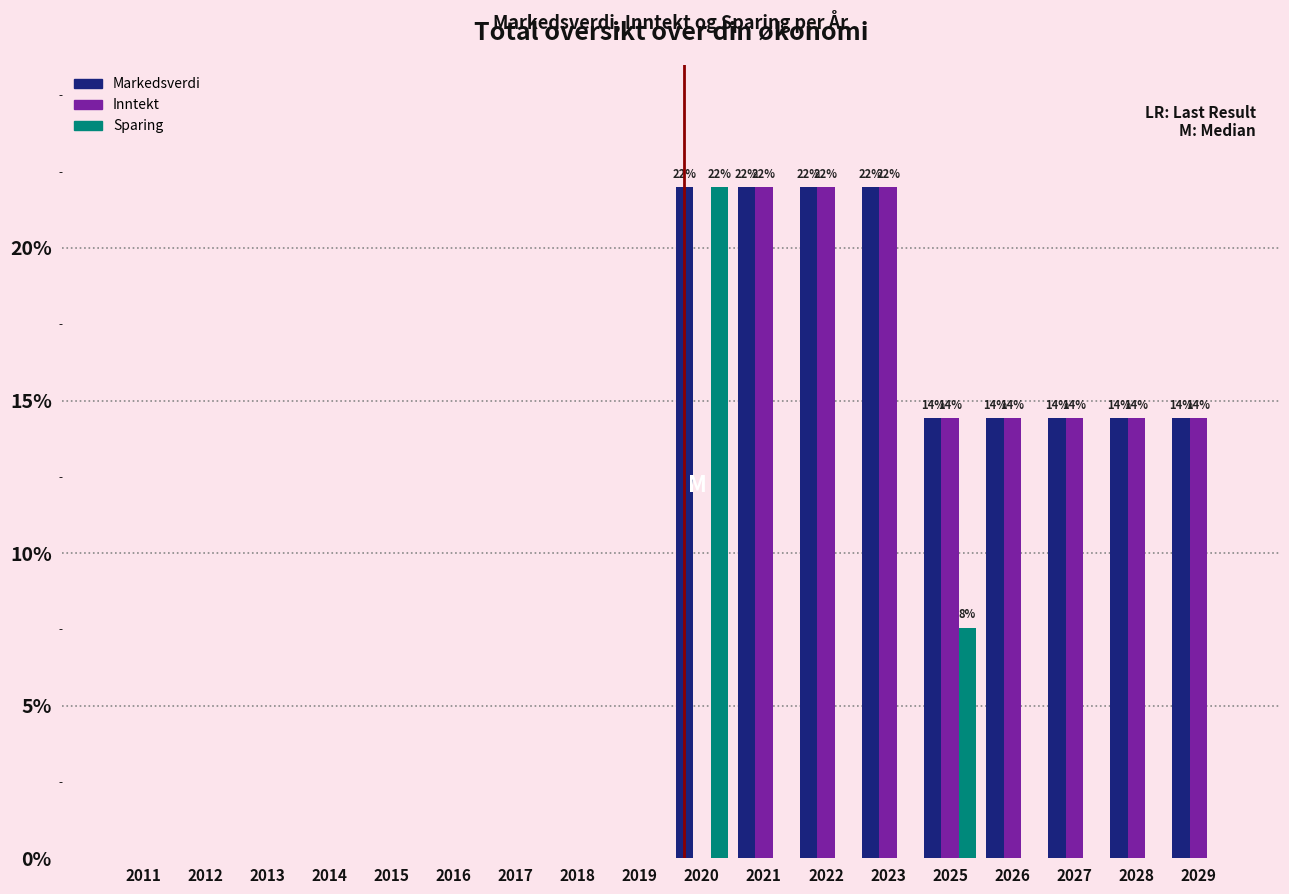

Is it true that Sparing equals -10.9 at 2029?

False